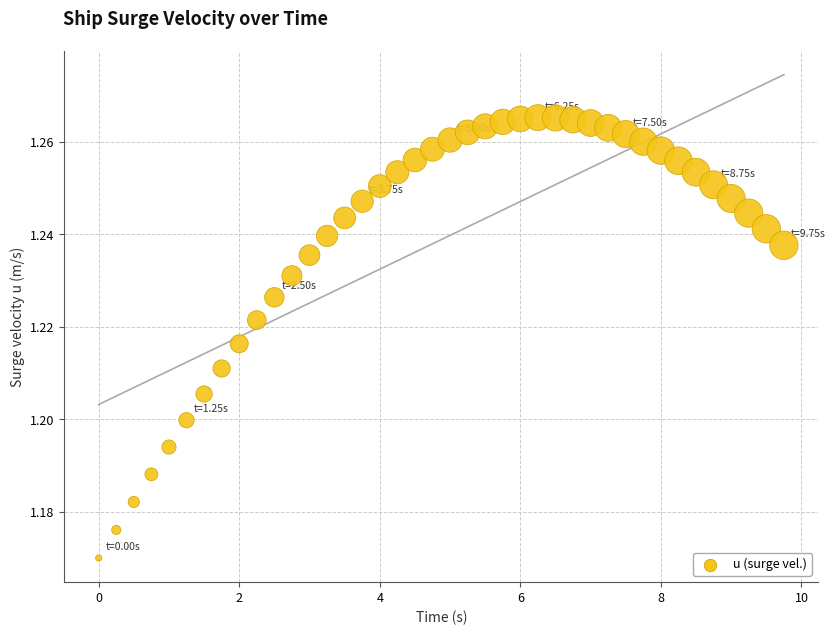

What is the range of X values (max minus min)?

9.8